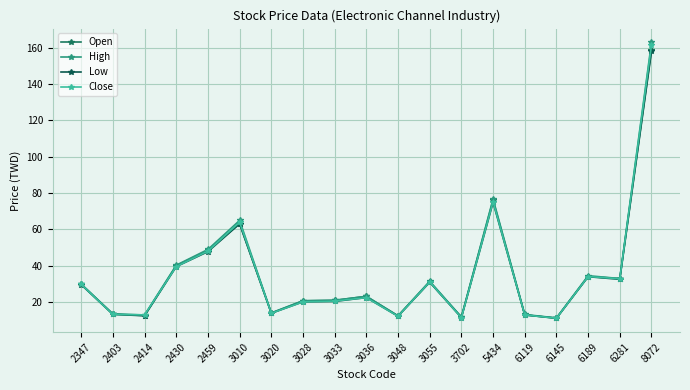

True or false: Close and Low intersect in this chart.

False